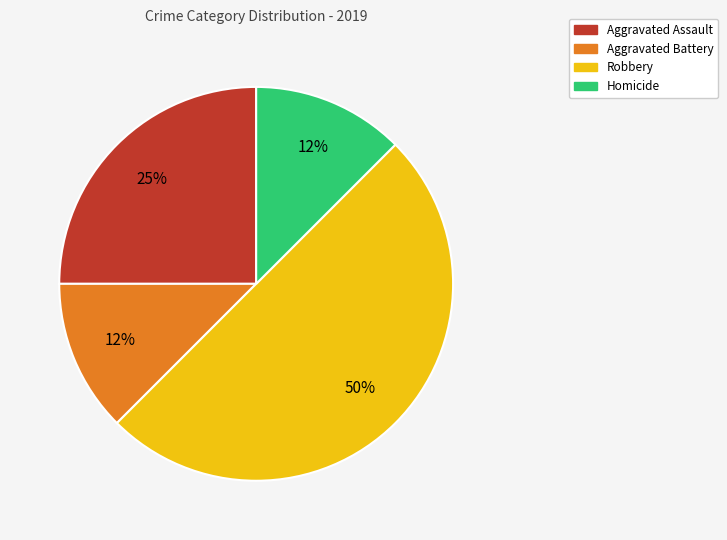

To the nearest percent, what is the average slice percentage?

25%